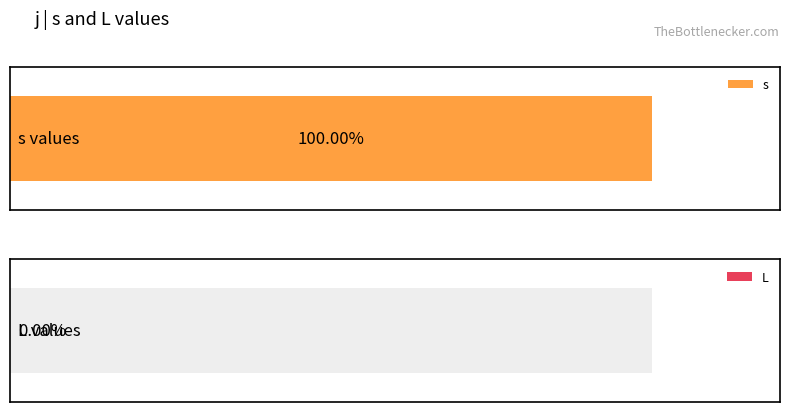

Does the chart contain stacked bars?

No